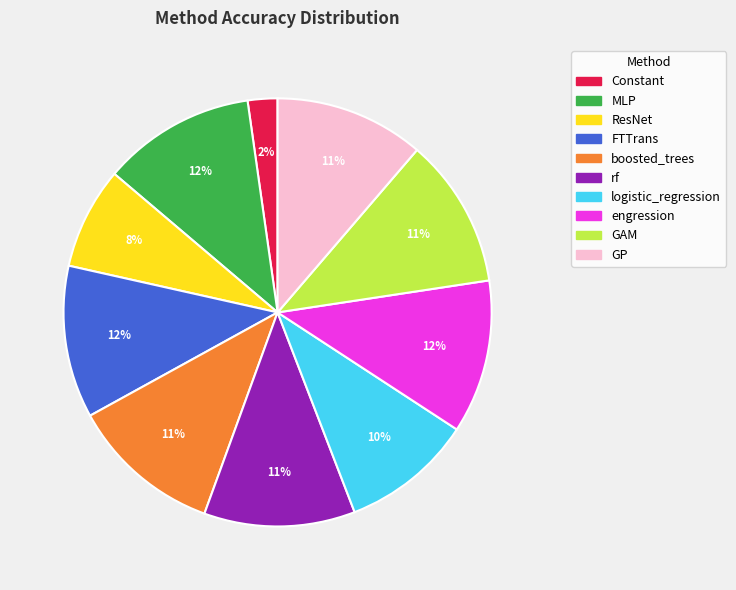

What is the smallest slice in the pie chart?

Constant